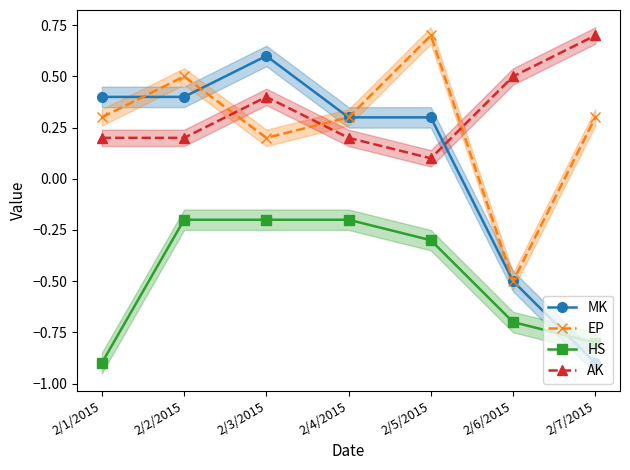

Which category has the highest value in the MK series?

2/3/2015